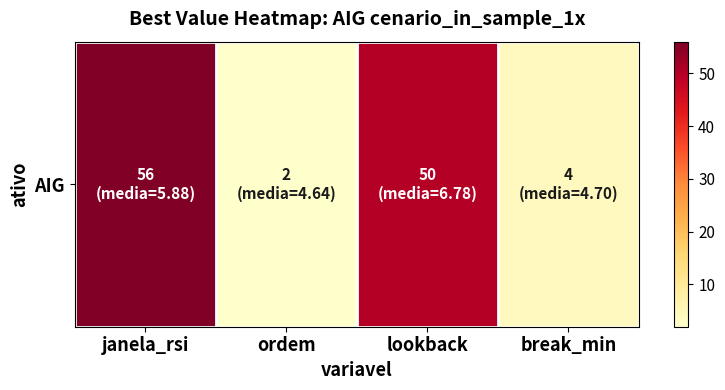

How many distinct data groups are displayed?

1